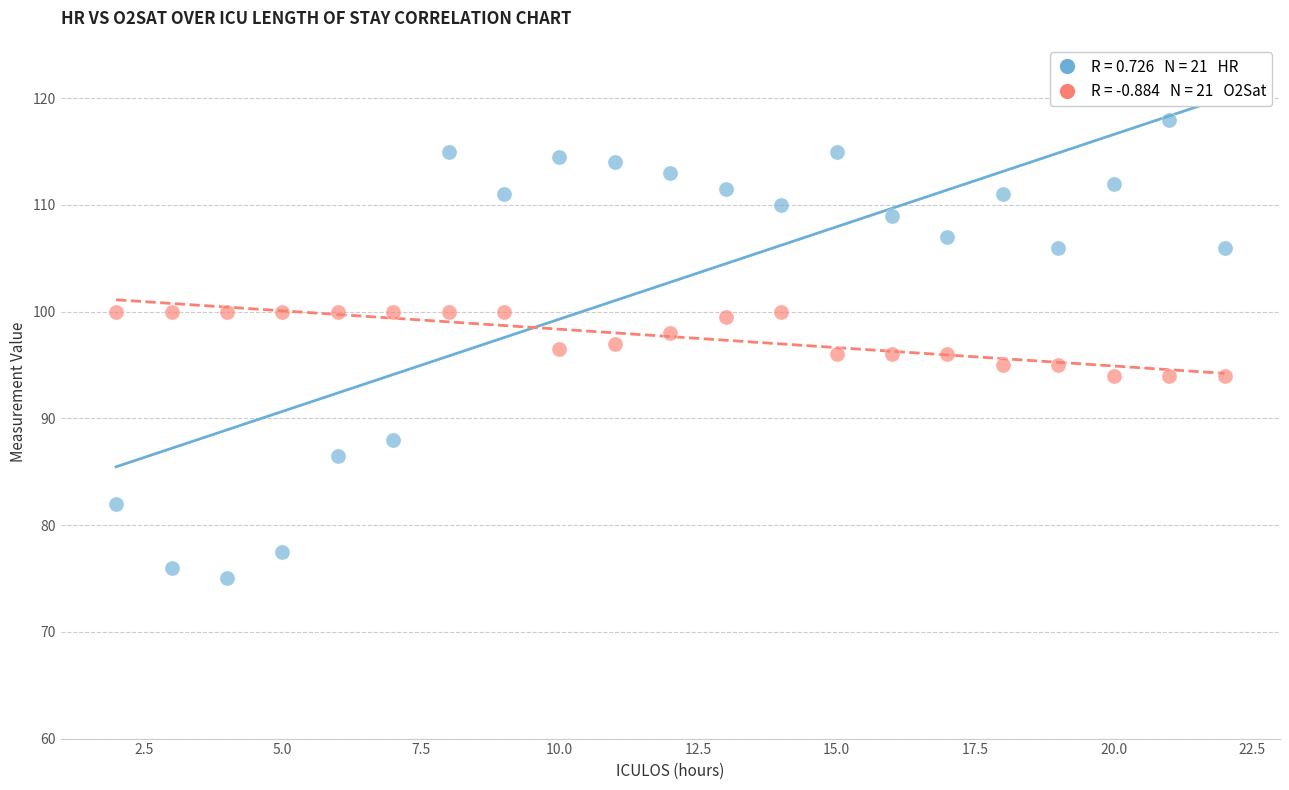

Across all data points, what is the range of X values (max minus min)?

20.0